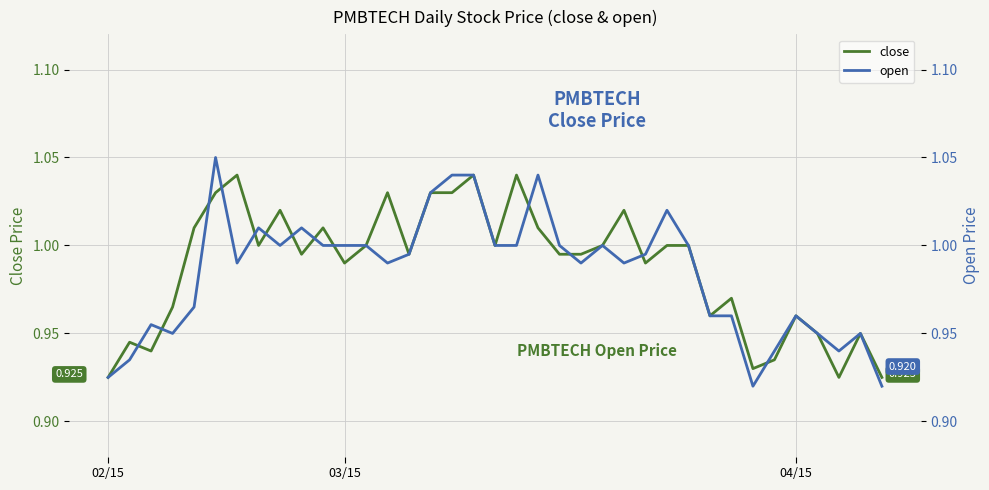

Reading left to right, what are all the values shown in this chart?

close: 0.9	0.9	0.9	1.0	1.0	1.0	1.0	1.0	1.0	1.0	1.0	1.0	1.0	1.0	1.0	1.0	1.0	1.0	1.0	1.0	1.0	1.0	1.0	1.0	1.0	1.0	1.0	1.0	1.0	1.0	0.9	0.9	1.0	0.9	0.9	0.9	0.9
open: 0.9	0.9	1.0	0.9	1.0	1.1	1.0	1.0	1.0	1.0	1.0	1.0	1.0	1.0	1.0	1.0	1.0	1.0	1.0	1.0	1.0	1.0	1.0	1.0	1.0	1.0	1.0	1.0	1.0	1.0	0.9	0.9	1.0	0.9	0.9	0.9	0.9